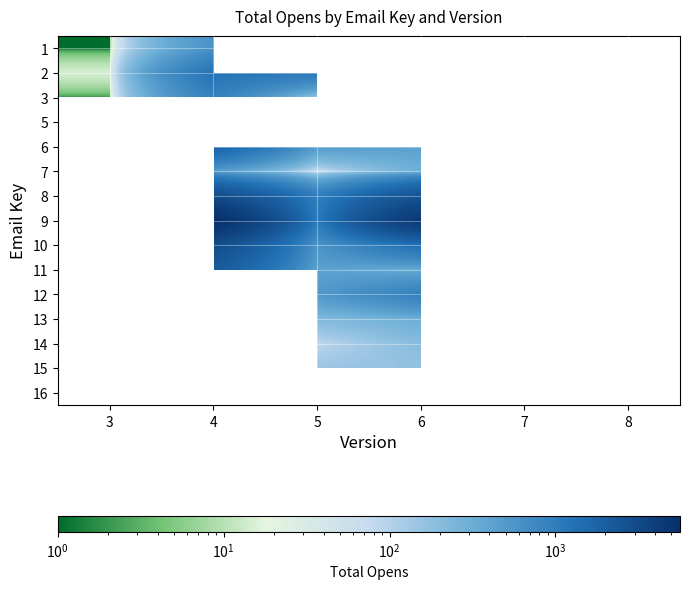

At how many categories does at least one series exceed 5381?

1